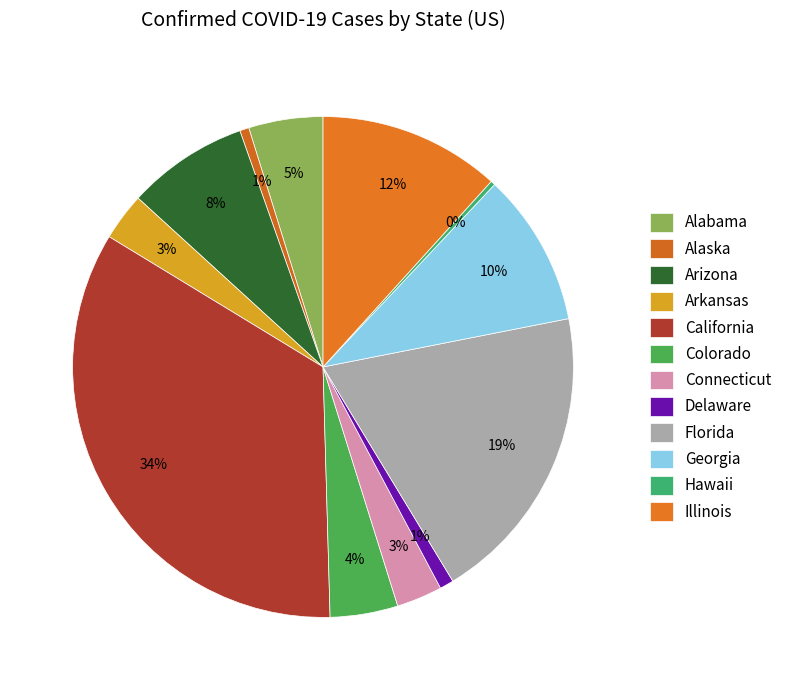

Is it true that Alaska is 11% of the pie?

False